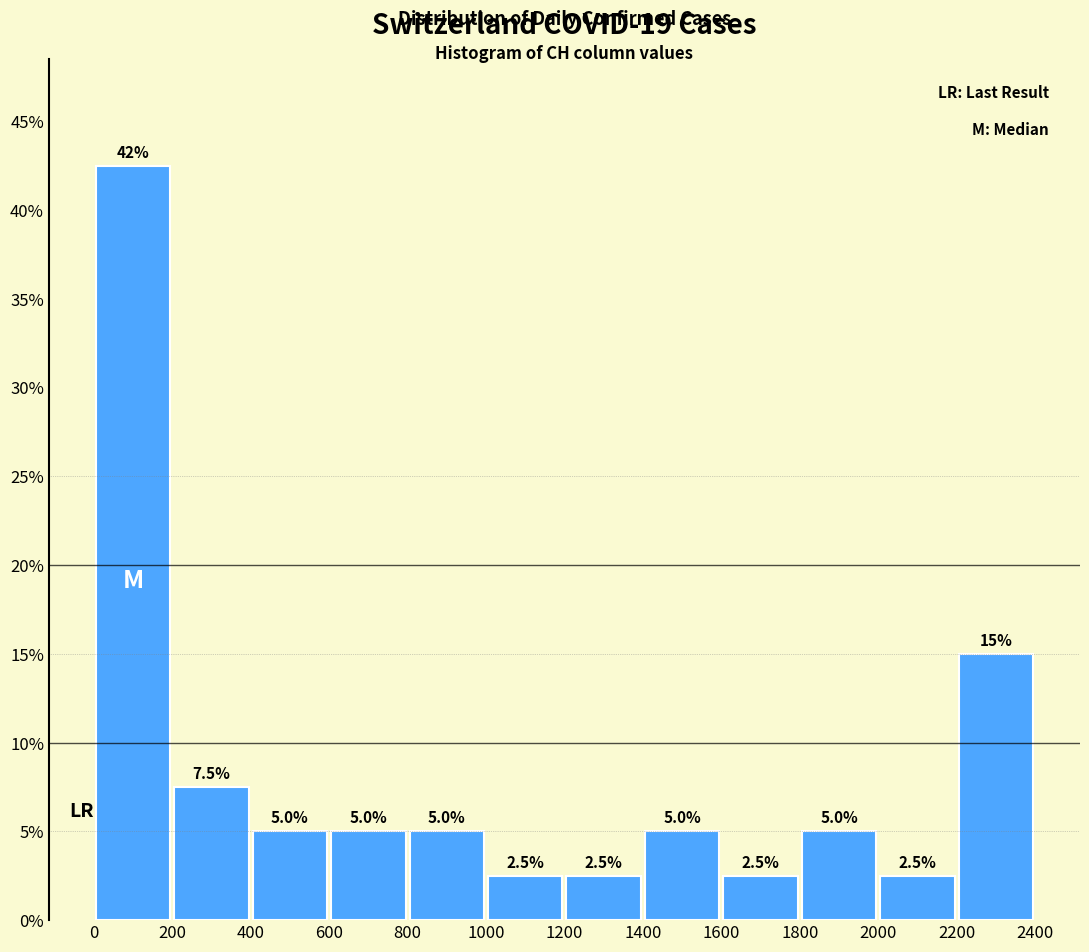

Over which range of the x-axis is the bar tallest?

0 to 200